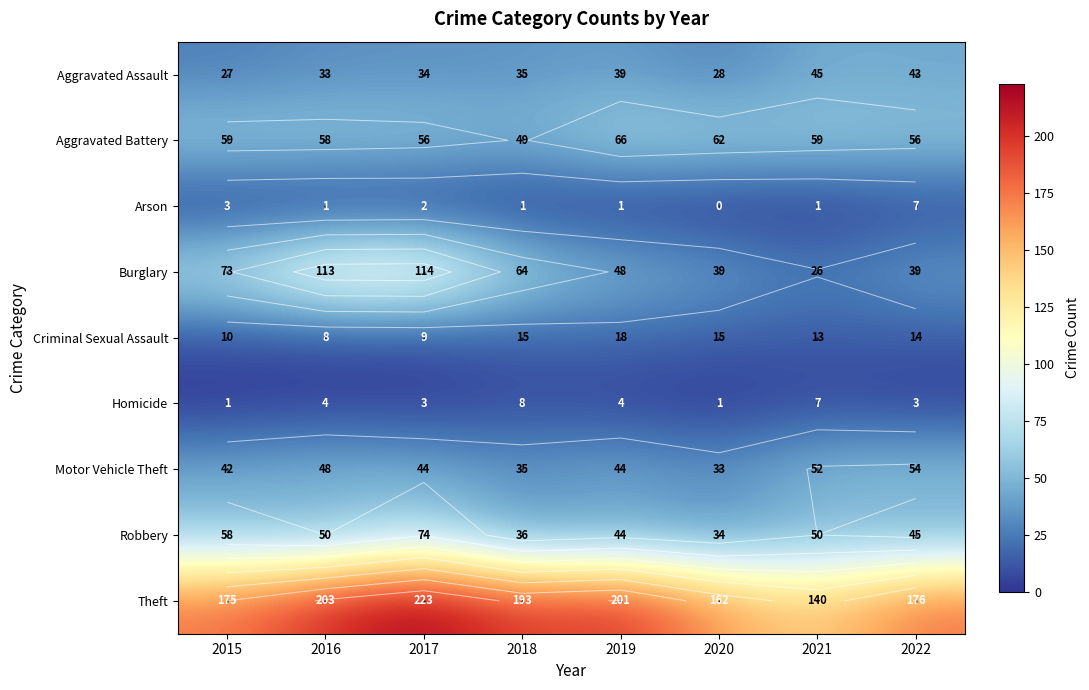

At which label is Arson closest to 3?

2015